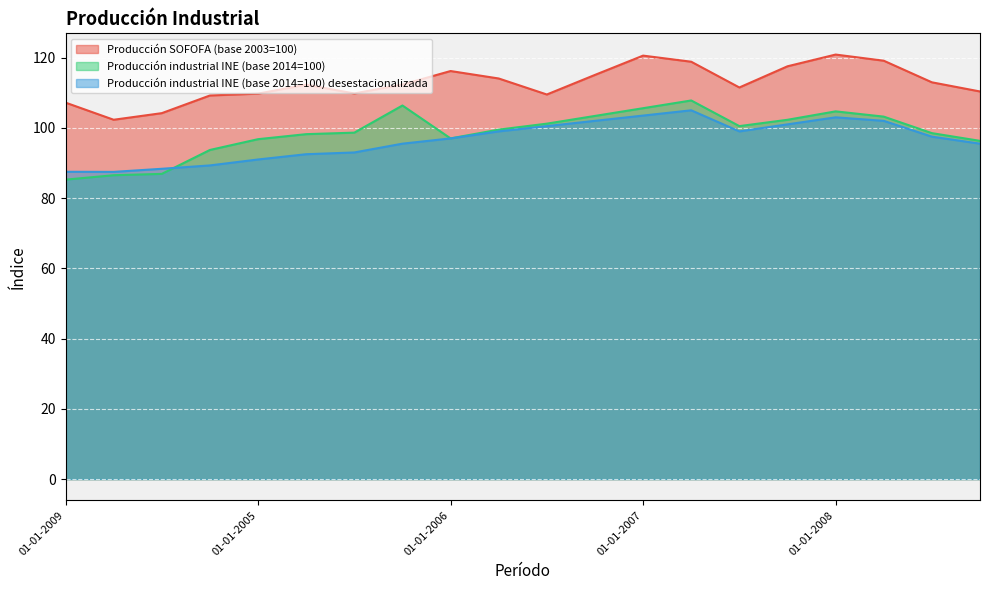

Rank the categories by Producción industrial INE (base 2014=100) value from lowest to highest.

01-01-2009, 01-04-2009, 01-07-2009, 01-10-2009, 01-10-2008, 01-01-2005, 01-01-2006, 01-04-2005, 01-07-2008, 01-07-2005, 01-04-2006, 01-07-2007, 01-07-2006, 01-10-2007, 01-04-2008, 01-10-2006, 01-01-2008, 01-01-2007, 01-10-2005, 01-04-2007